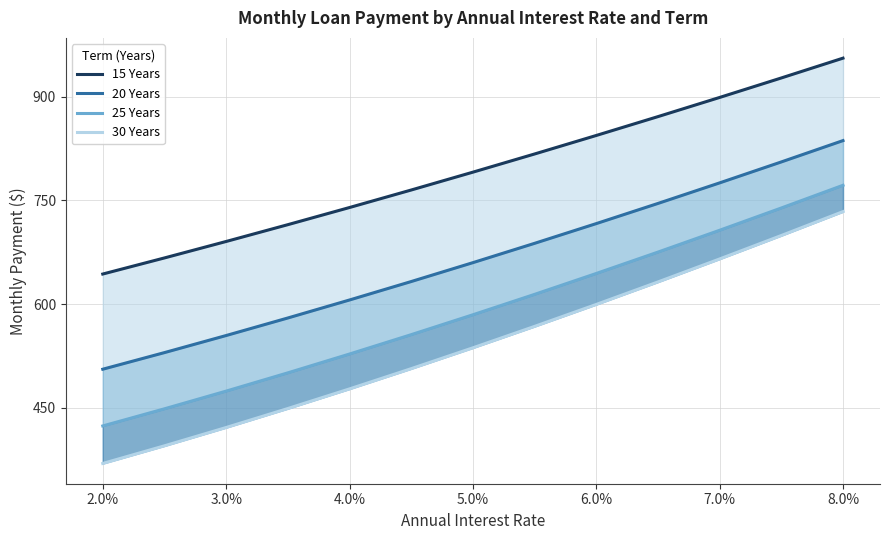

What is the maximum value shown in the chart?

955.7